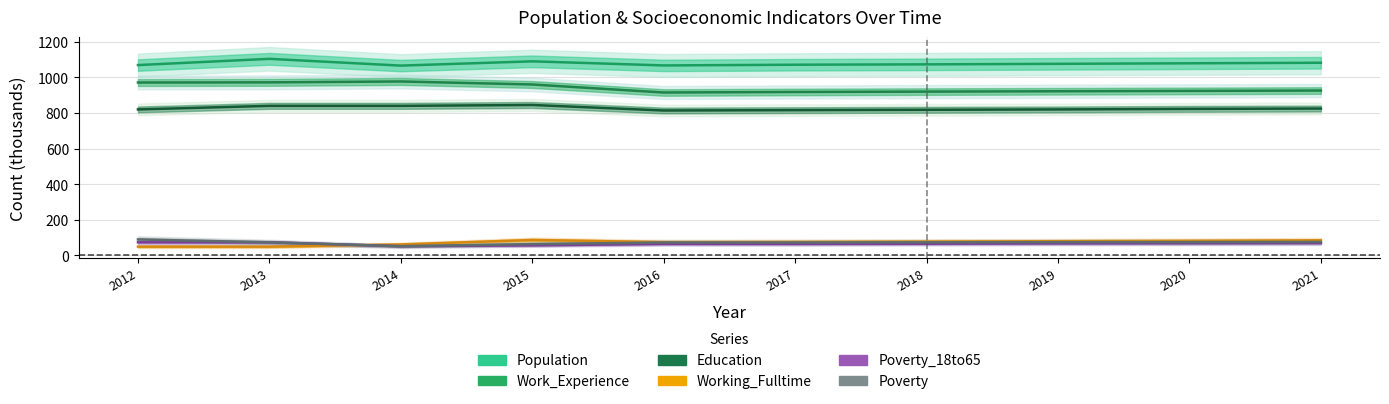

True or false: Education and Working_Fulltime cross at least once.

False